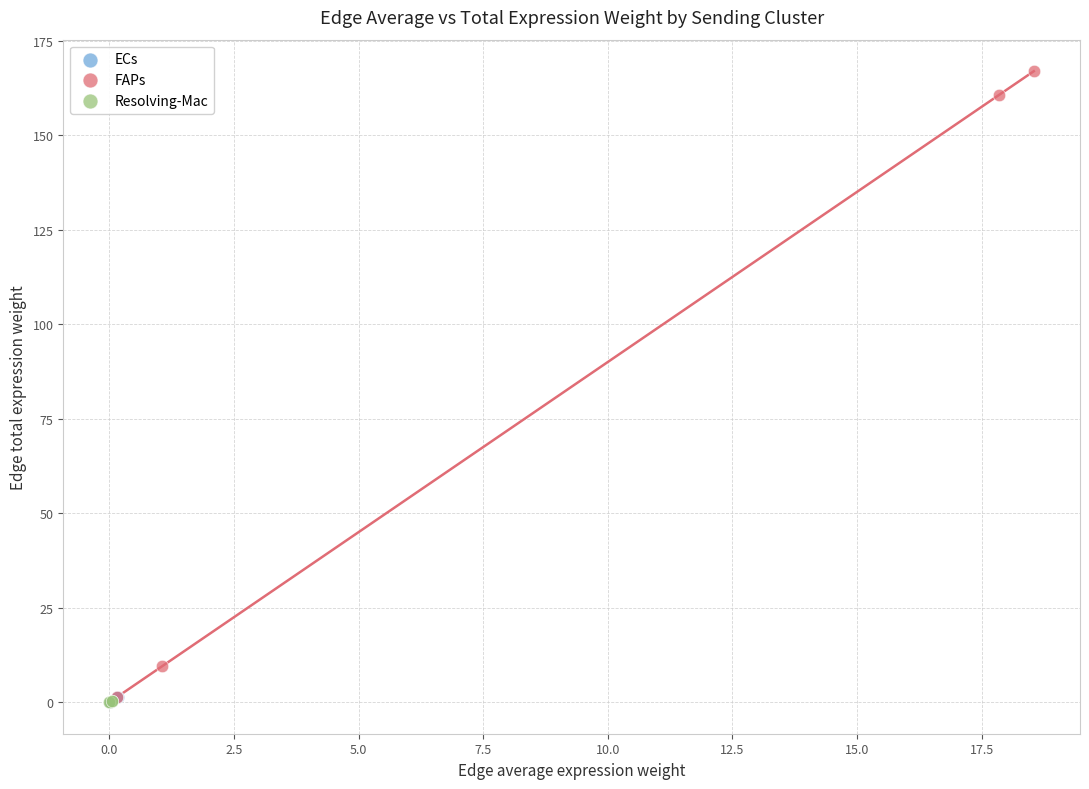

Which series has the widest spread of Y values?

FAPs